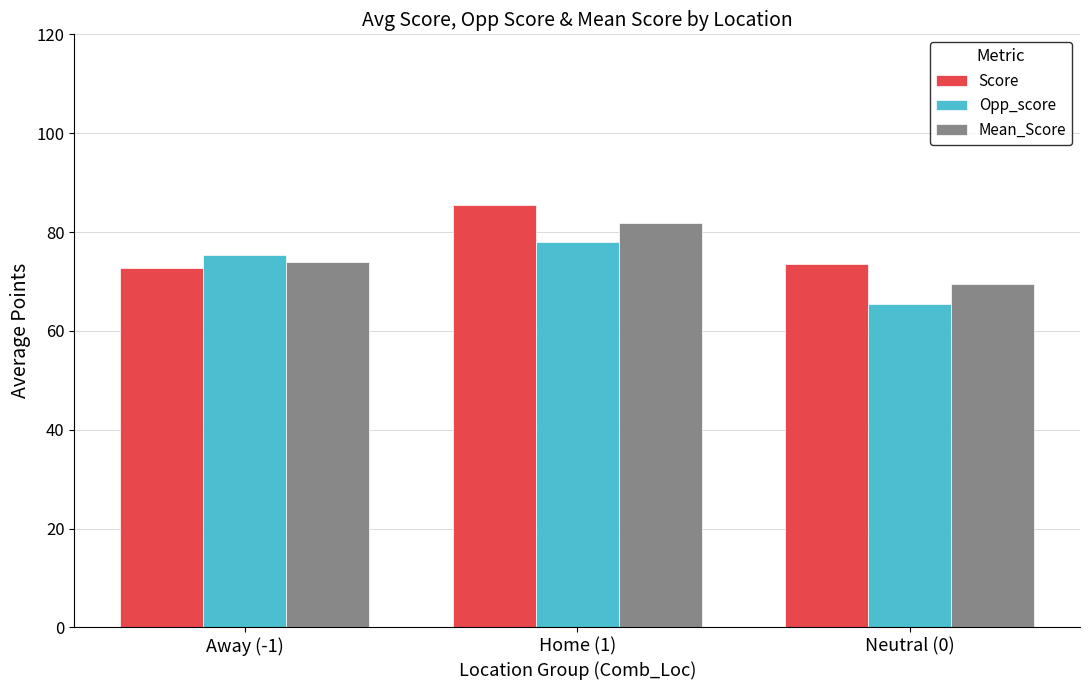

Count the number of data series in this chart.

3